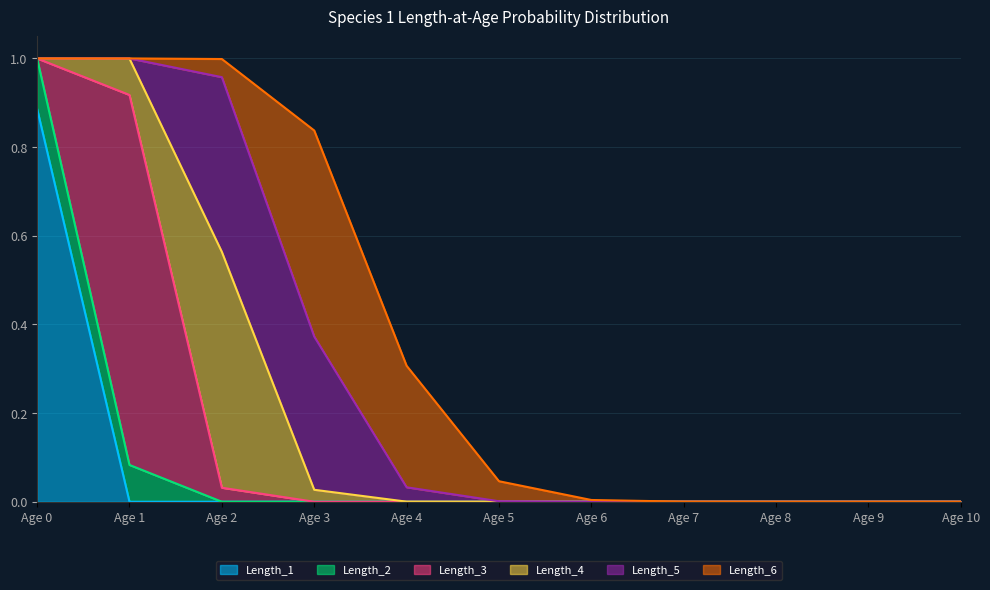

Does the chart have visible grid lines?

Yes